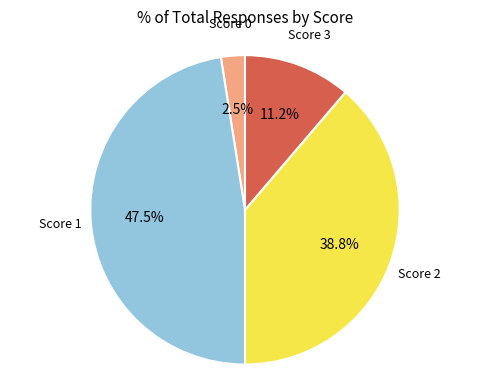

How many segments does this pie chart have?

4